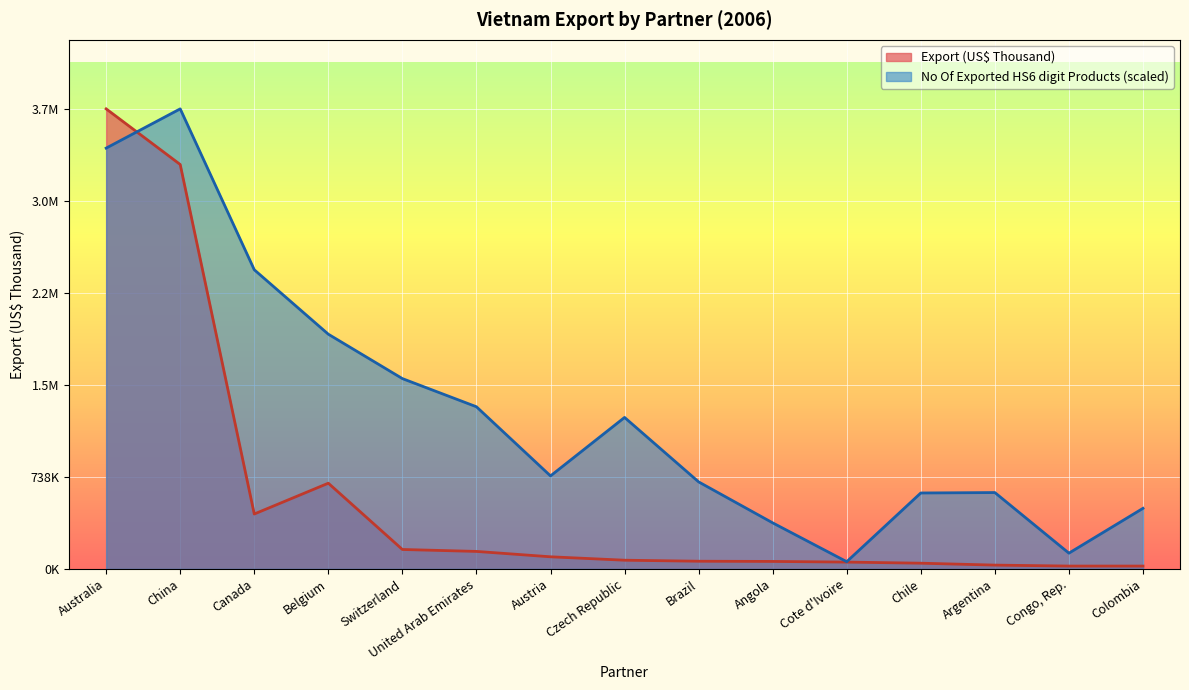

What is the difference between the second highest and minimum values in the No Of exported HS6 digit Products series?

3315927.6